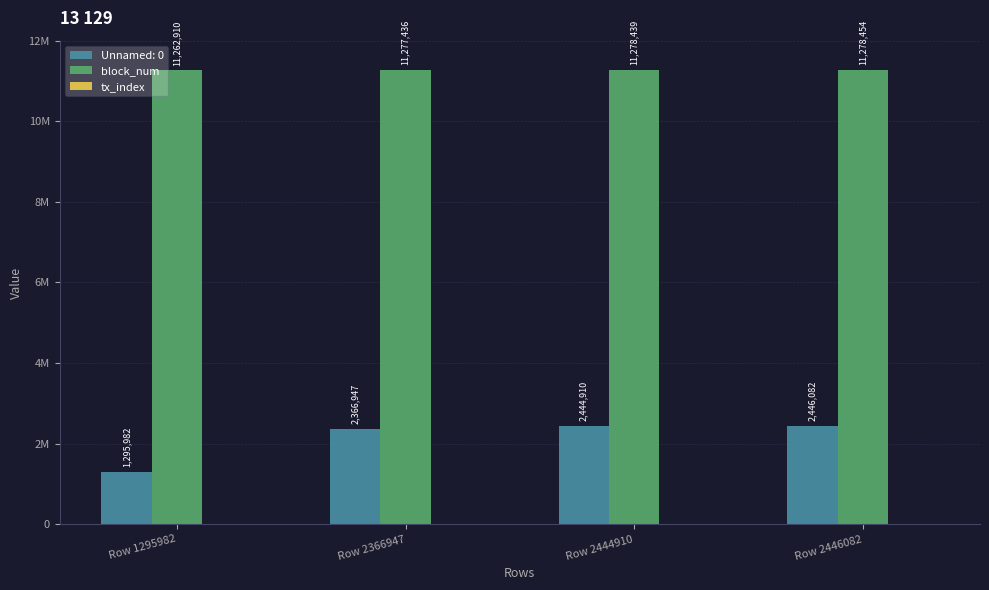

Are the bars horizontal?

No